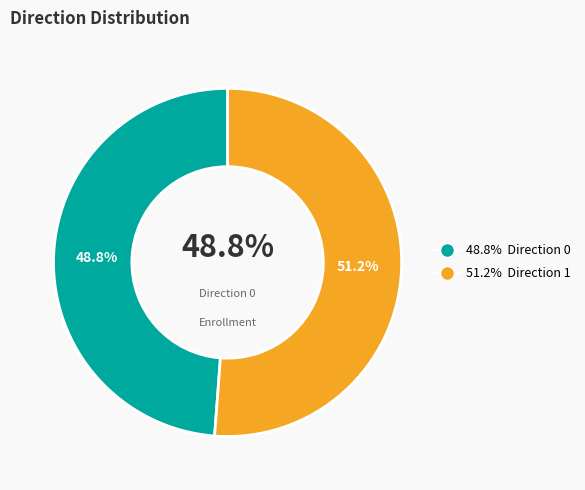

Is it true that 0 is 36% of the pie?

False